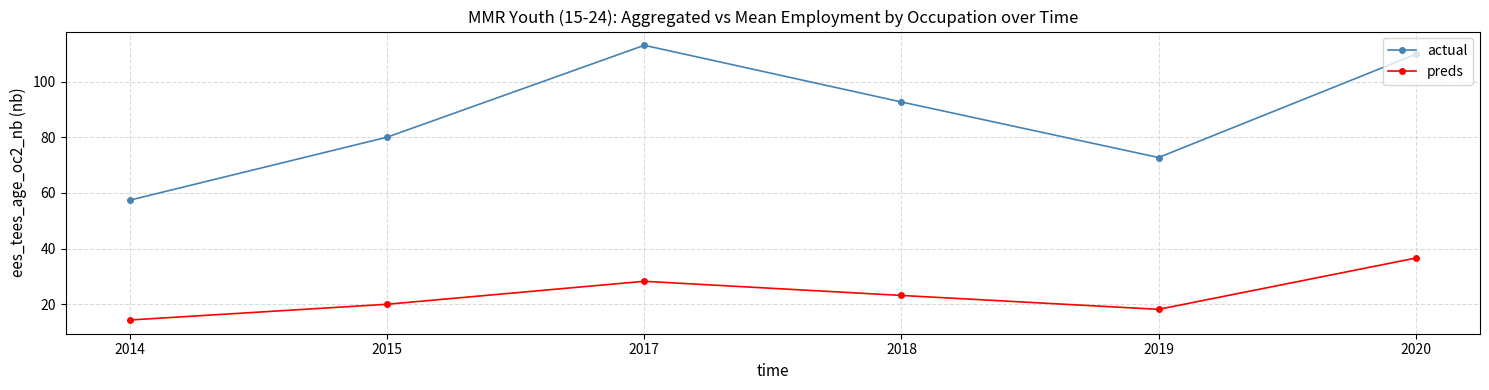

What is the value of the actual point at the 5th from the left?

72.7